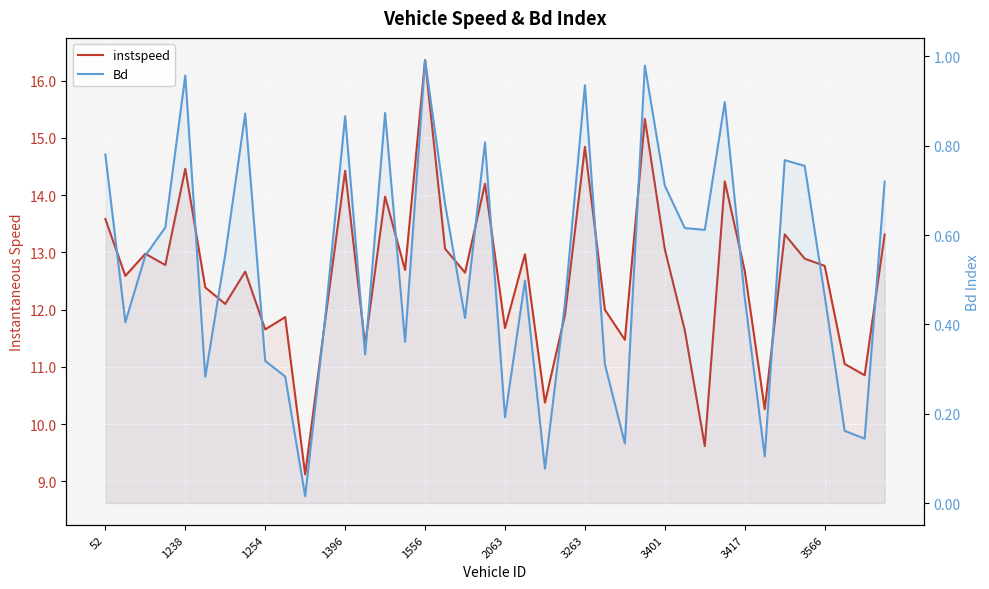

Rank the series at 1556 from highest to lowest value.

instspeed, Bd